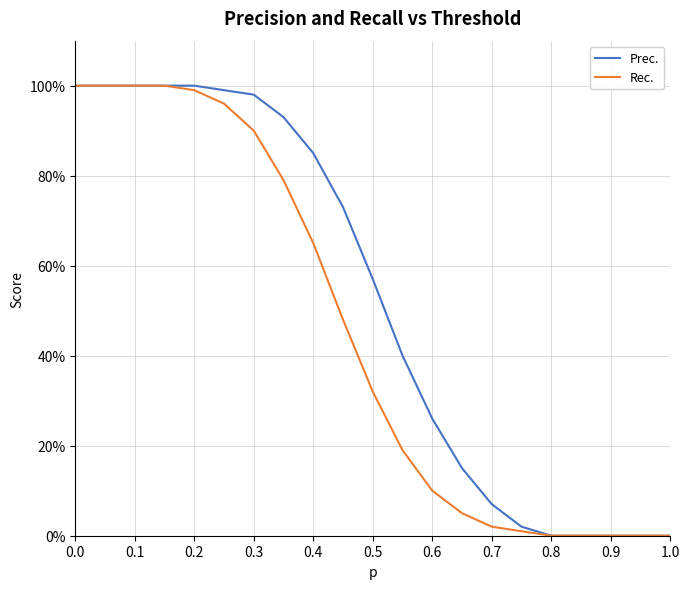

Does the chart have visible grid lines?

Yes